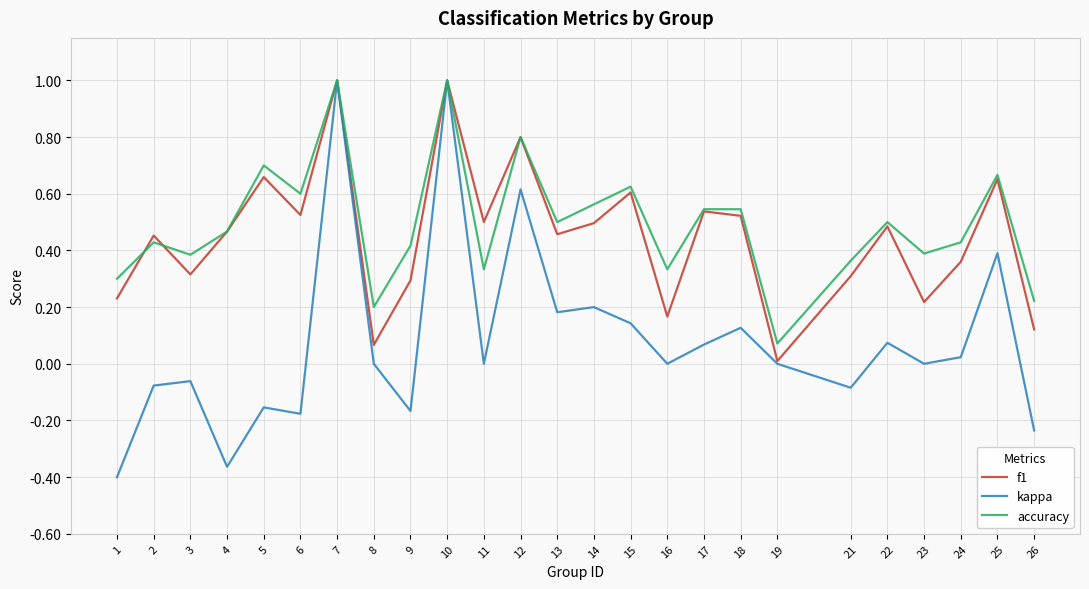

Rank the series at 16 from highest to lowest value.

accuracy, f1, kappa